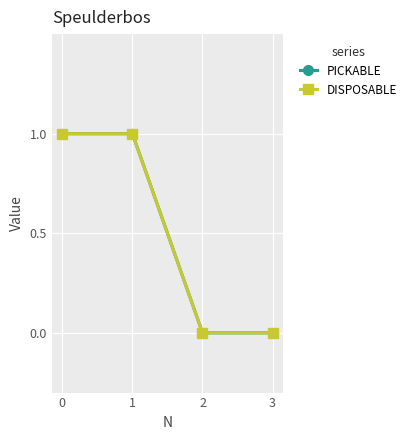

What value does the PICKABLE series have at 1?

1